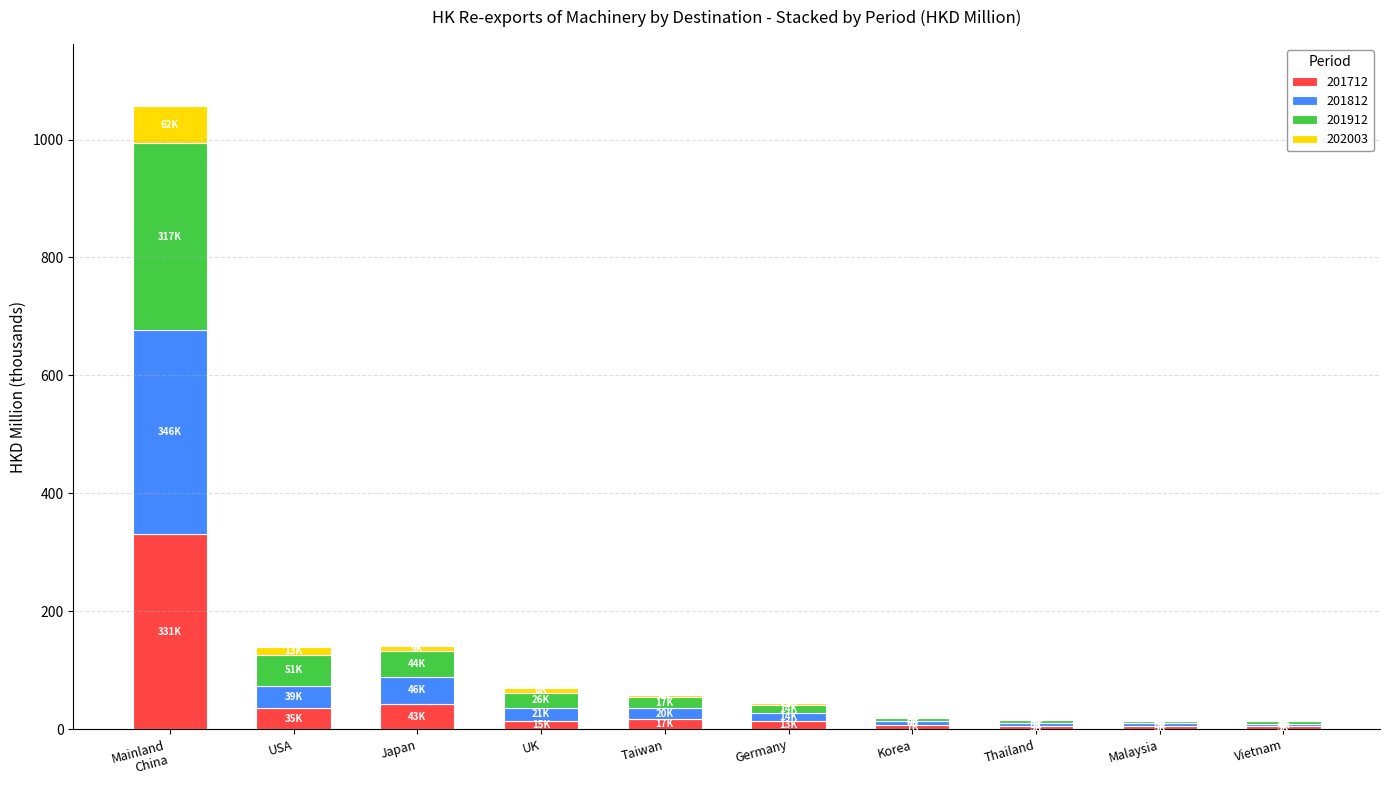

What is the highest value of the 201712 series?

330.9